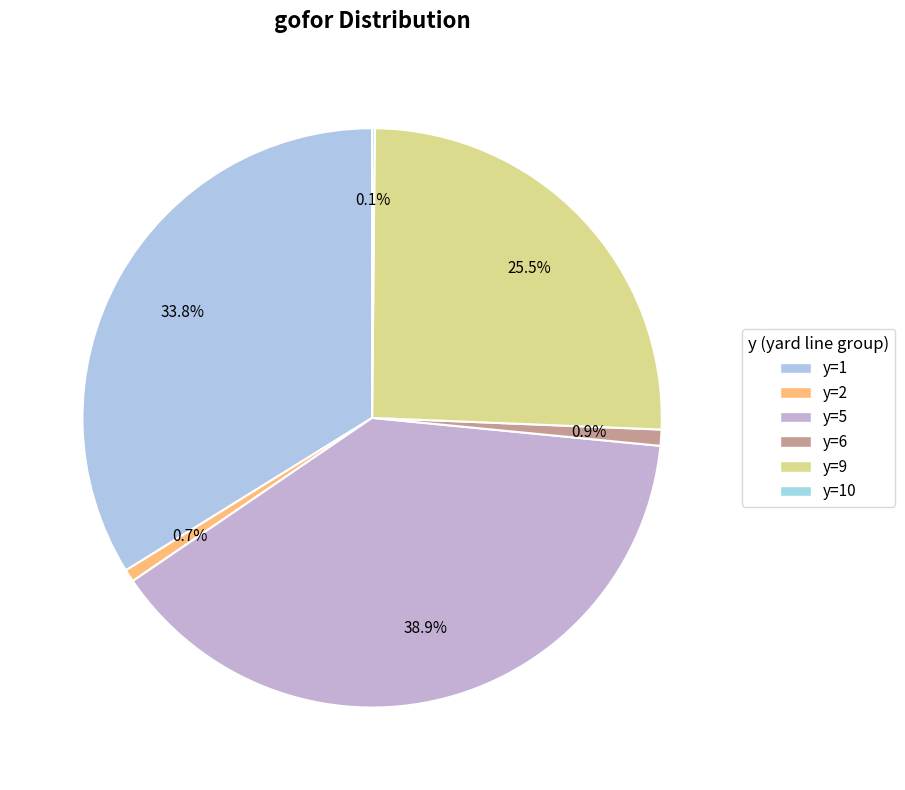

What is the largest slice in the pie chart?

y=5